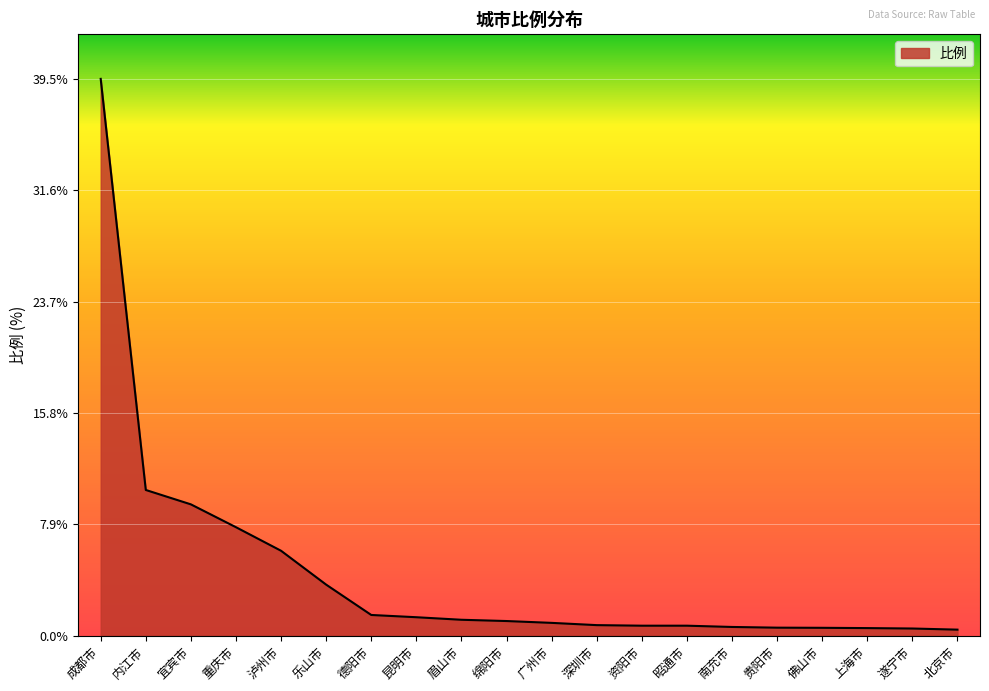

Where is the data nearest to the value 19?

内江市